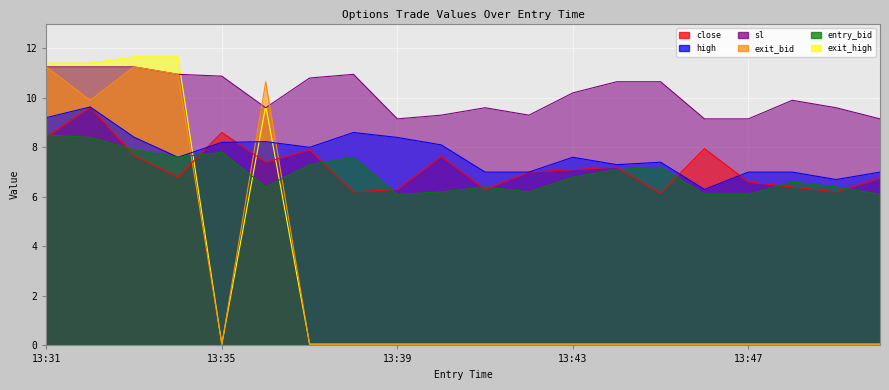

Reading left to right, transcribe all the data shown in this chart.

close: 8.4	9.6	7.7	6.8	8.6	7.4	7.9	6.2	6.3	7.6	6.3	7.0	7.1	7.2	6.2	8.0	6.6	6.4	6.2	6.8
high: 9.2	9.6	8.4	7.6	8.2	8.2	8.0	8.6	8.4	8.1	7.0	7.0	7.6	7.3	7.4	6.3	7.0	7.0	6.7	7.0
sl: 11.2	11.2	11.2	10.9	10.9	9.6	10.8	10.9	9.2	9.3	9.6	9.3	10.2	10.7	10.7	9.2	9.2	9.9	9.6	9.2
exit_bid: 11.2	9.9	11.2	10.9	0.1	10.7	0.1	0.1	0.1	0.1	0.1	0.1	0.1	0.1	0.1	0.1	0.1	0.1	0.1	0.1
entry_bid: 8.5	8.4	7.9	7.6	7.8	6.4	7.3	7.6	6.1	6.2	6.4	6.2	6.8	7.1	7.2	6.1	6.1	6.6	6.4	6.1
exit_high: 11.4	11.4	11.7	11.7	0.1	9.7	0.1	0.1	0.1	0.1	0.1	0.1	0.1	0.1	0.1	0.1	0.1	0.1	0.1	0.1